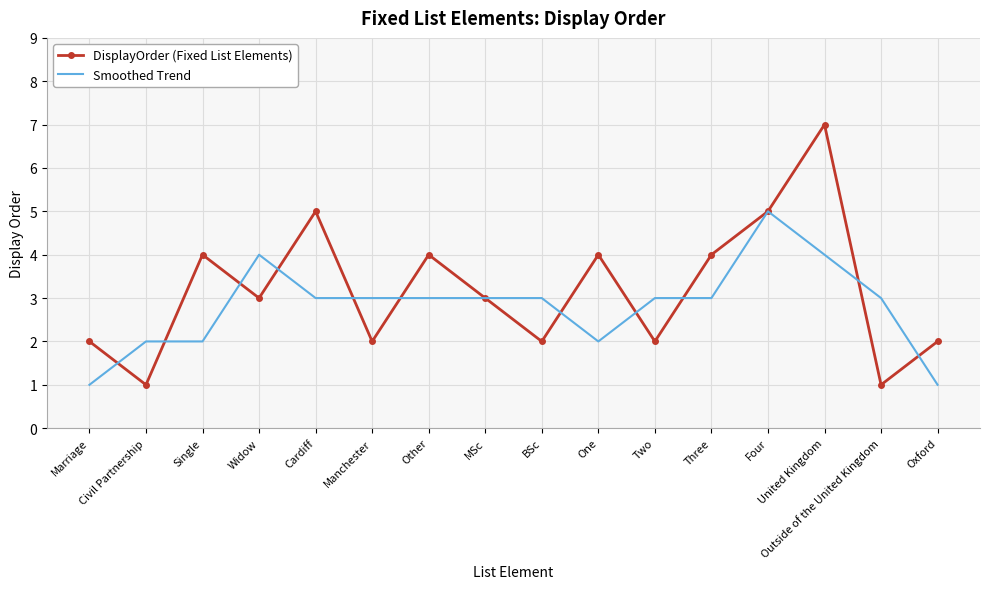

What is the greatest value displayed?

7